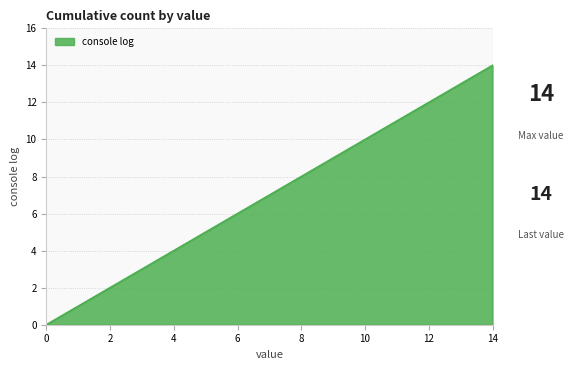

What is the difference between the maximum and minimum values?

14